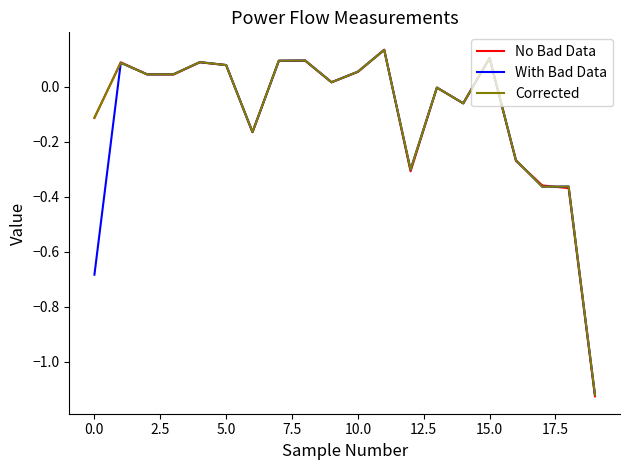

Which series has the largest range (max minus min)?

No Bad Data